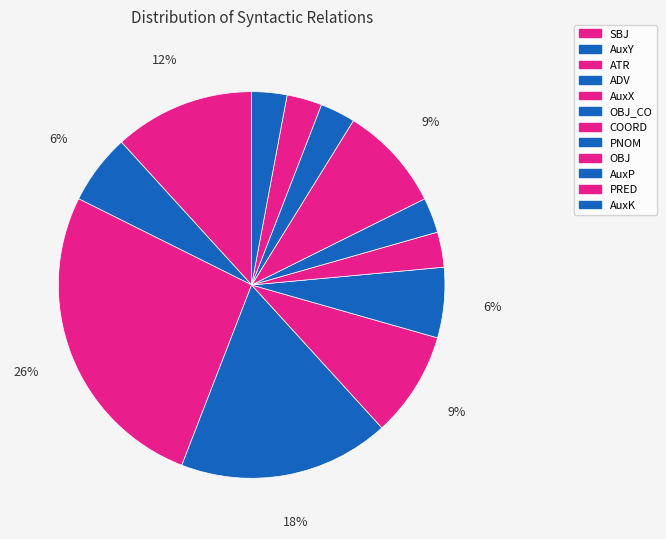

Rank the categories by value from highest to lowest.

ATR, ADV, SBJ, AuxX, OBJ, AuxY, OBJ_CO, COORD, PNOM, AuxP, PRED, AuxK